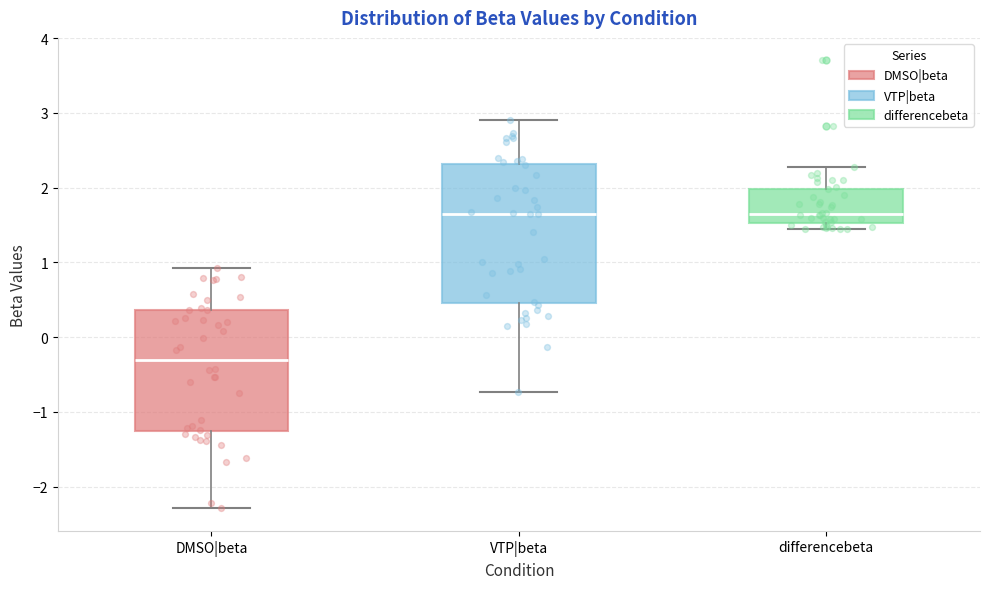

Which box is the tallest, from its lower edge to its upper edge?

VTP|beta